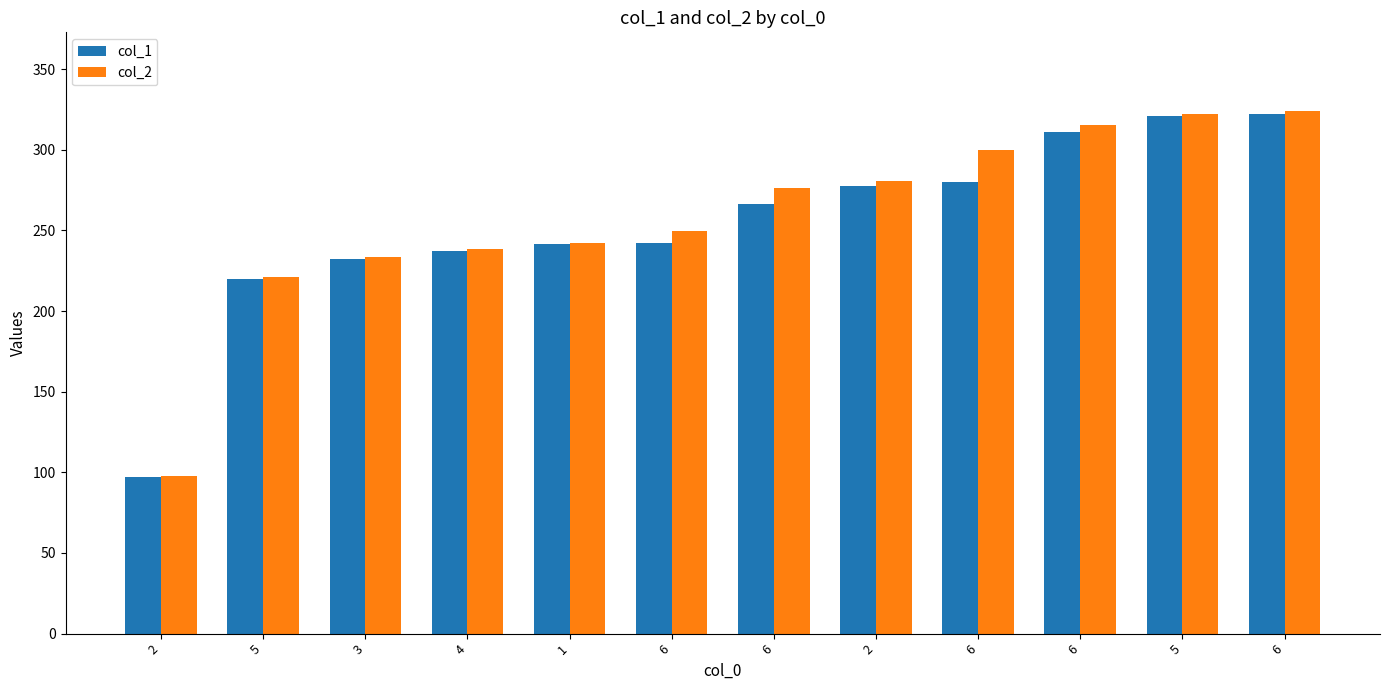

True or false: col_2 has a value of 319.4 at 1.

False